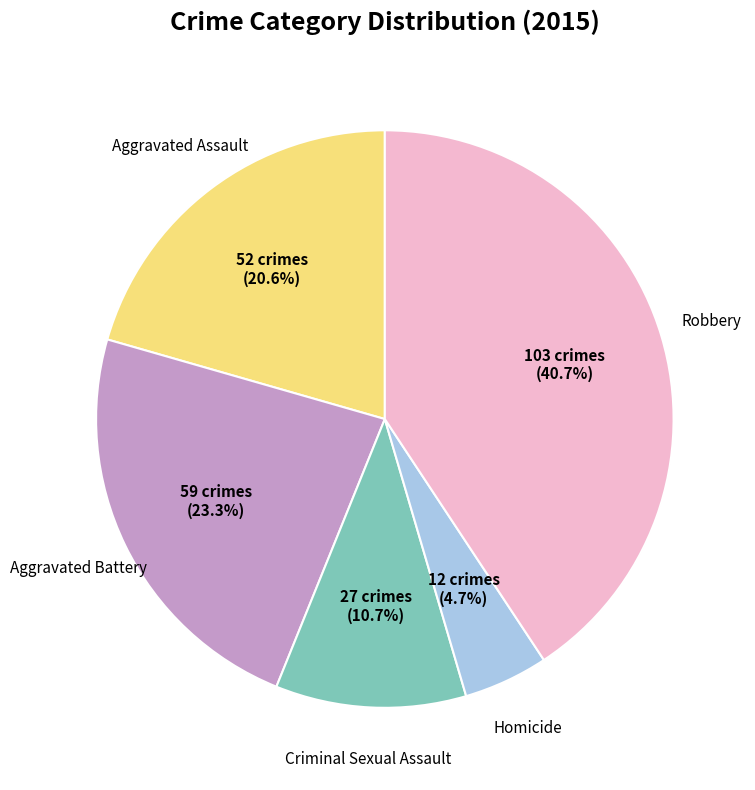

Does any single category account for the majority?

No